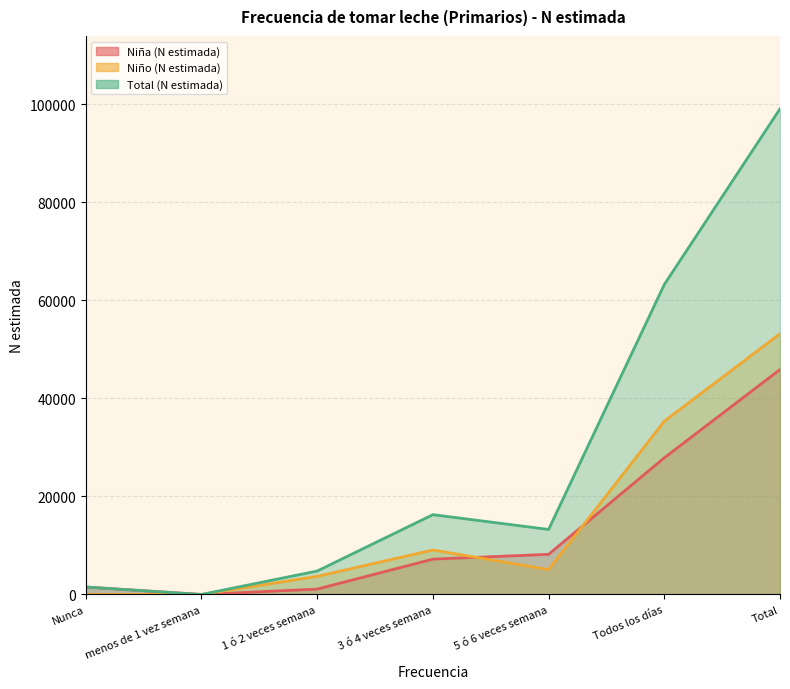

What is the label of the 1st point from the right?

Total